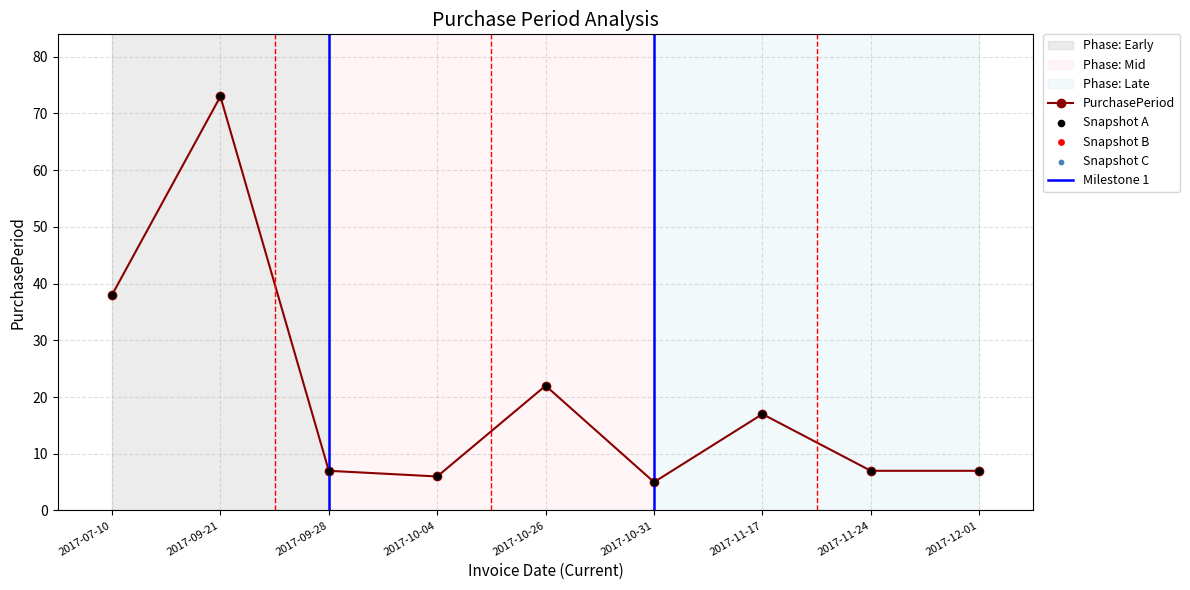

What is the change in value from 2017-09-21 to 2017-11-24?

-66